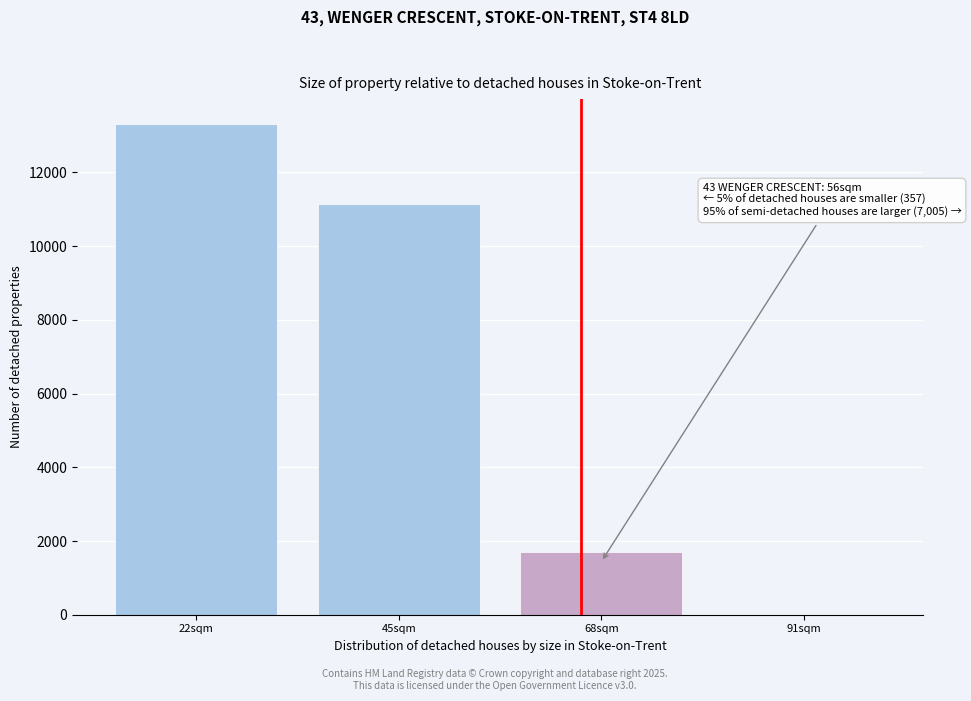

Reading right to left, what are all the values shown in this chart?

91sqm=1	68sqm=1693	45sqm=11158	22sqm=13325